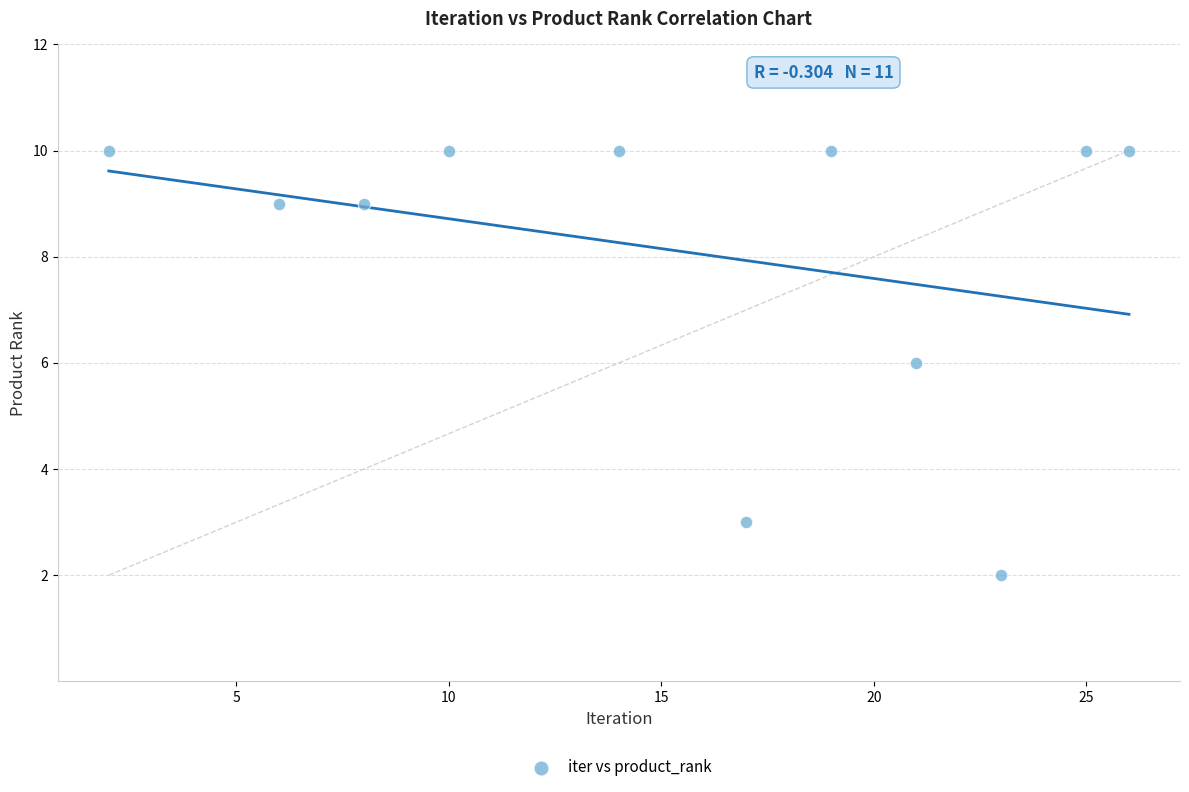

What is the range of Y values (max minus min)?

8